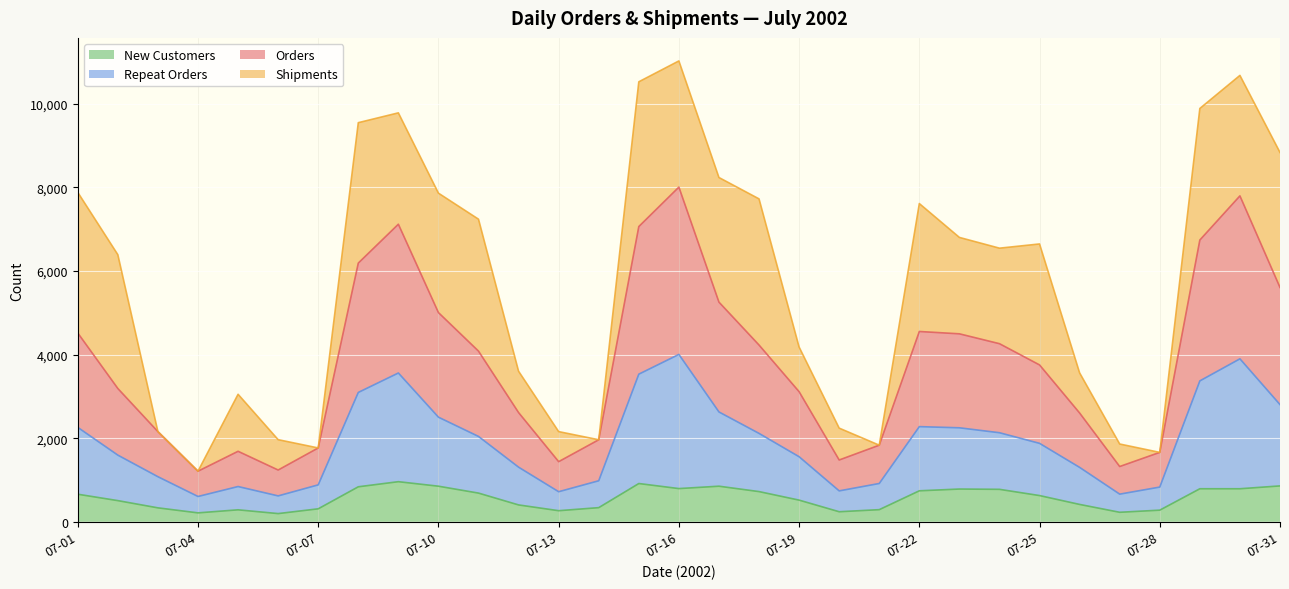

How many data points does each series have?

31